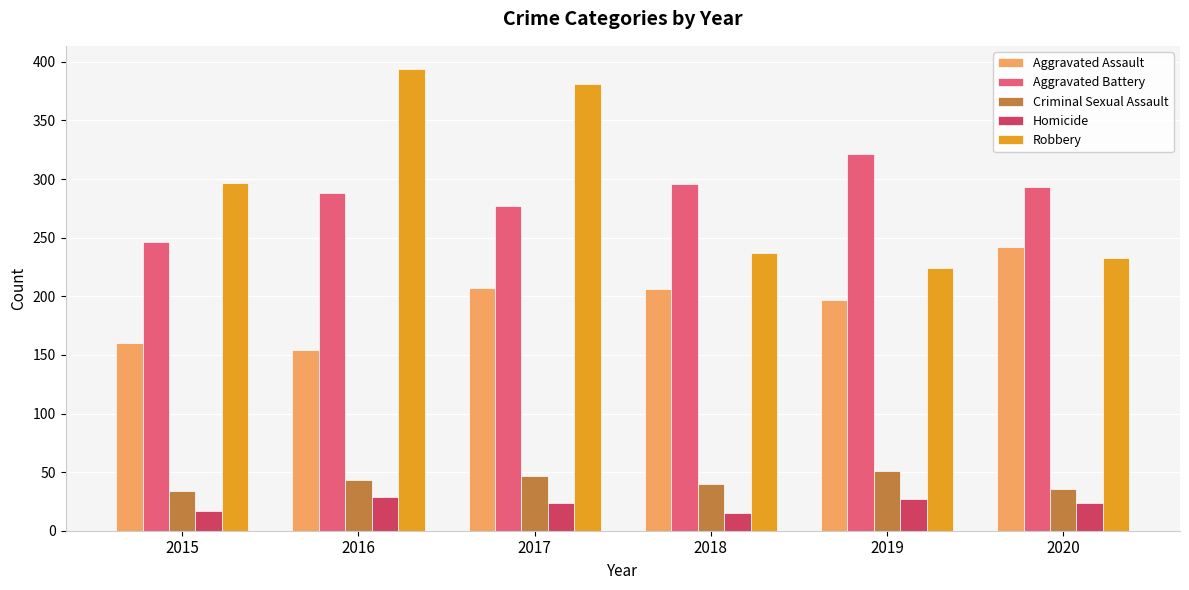

True or false: Aggravated Assault has a value of 207 at 2017.

True